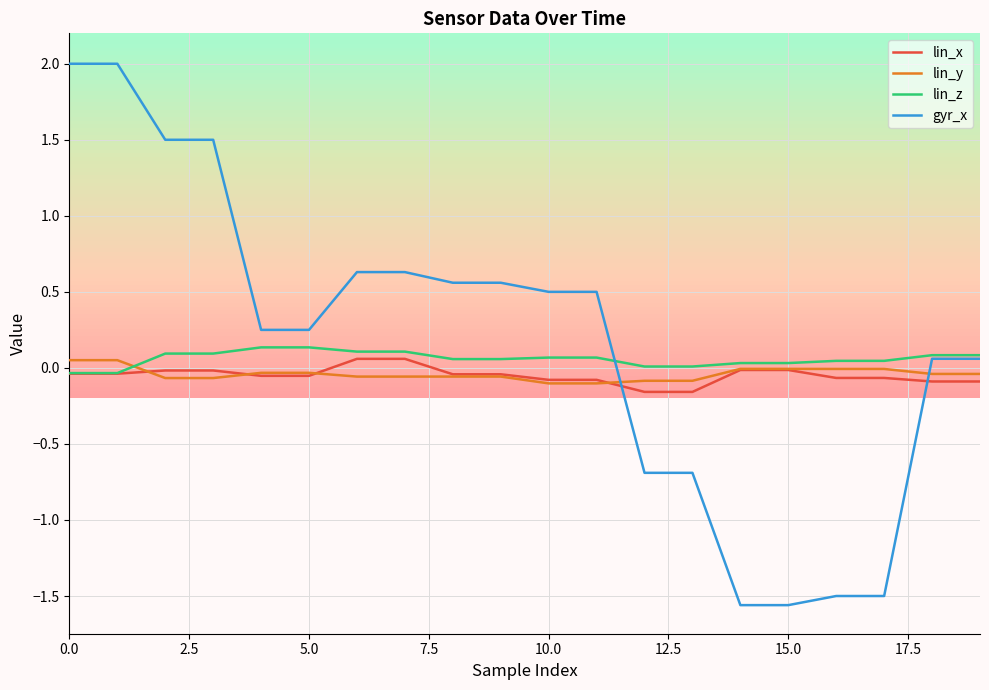

Which series has the widest spread of values?

gyr_x